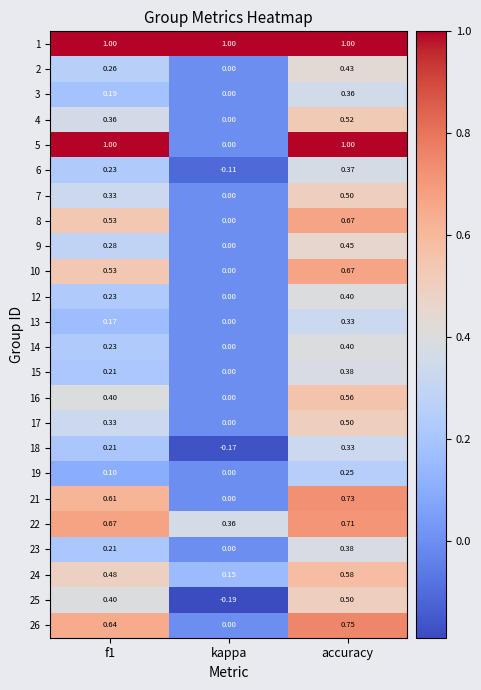

Which category has the highest value in the 24 series?

accuracy